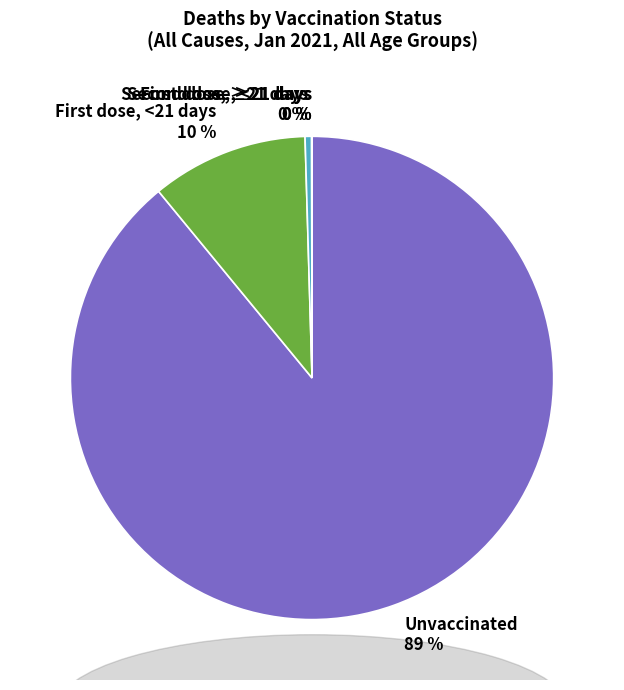

True or false: Unvaccinated 89 % accounts for 99% of the total.

False